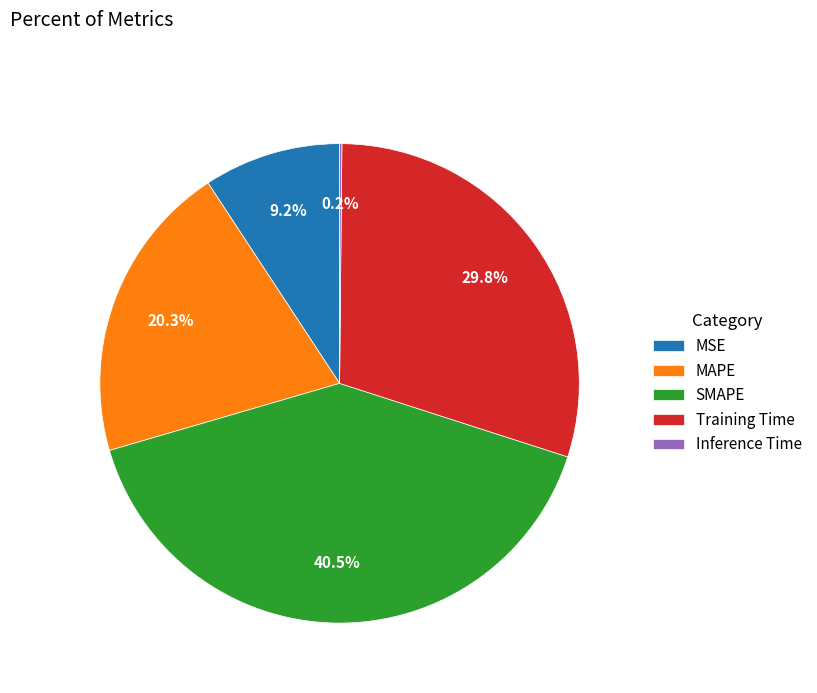

Between MAPE and MSE, which is larger?

MAPE